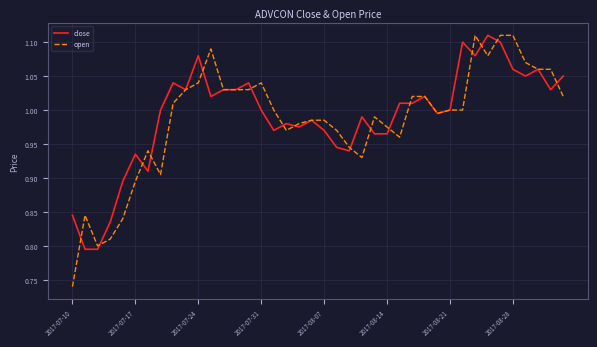

At how many categories does at least one series exceed 0?

40